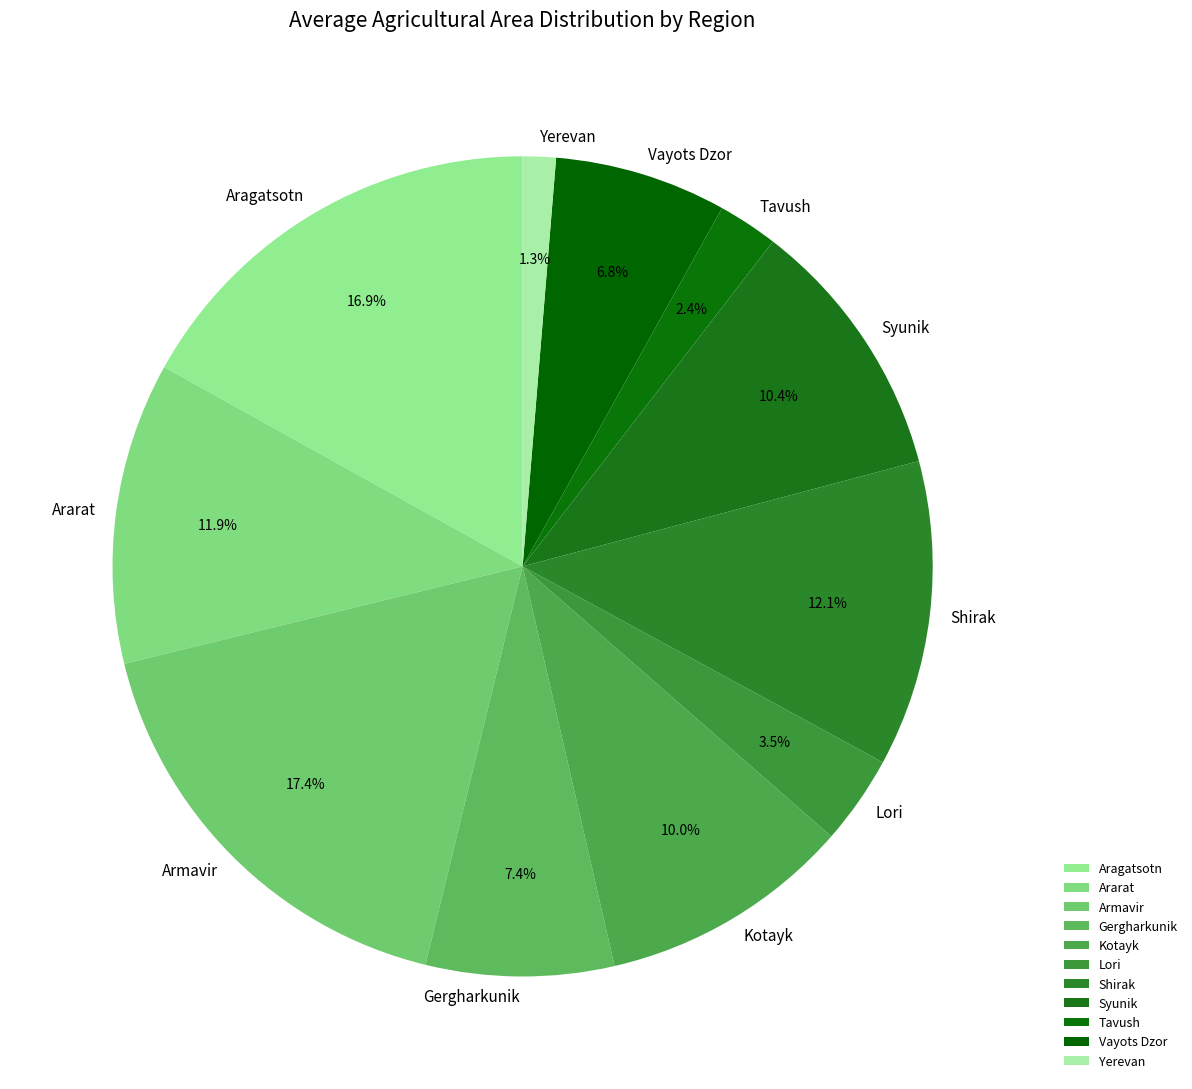

True or false: Yerevan accounts for 9% of the total.

False